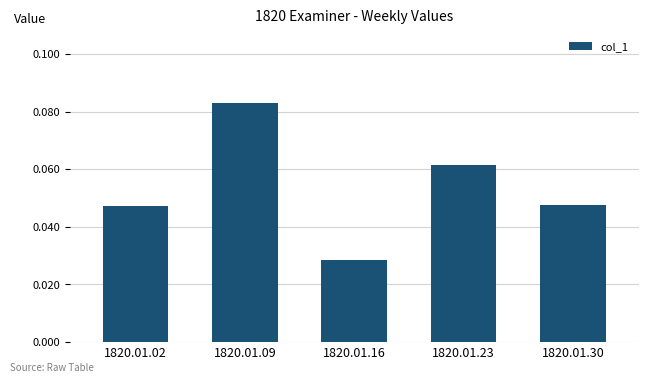

What is the sum of all values?

0.3